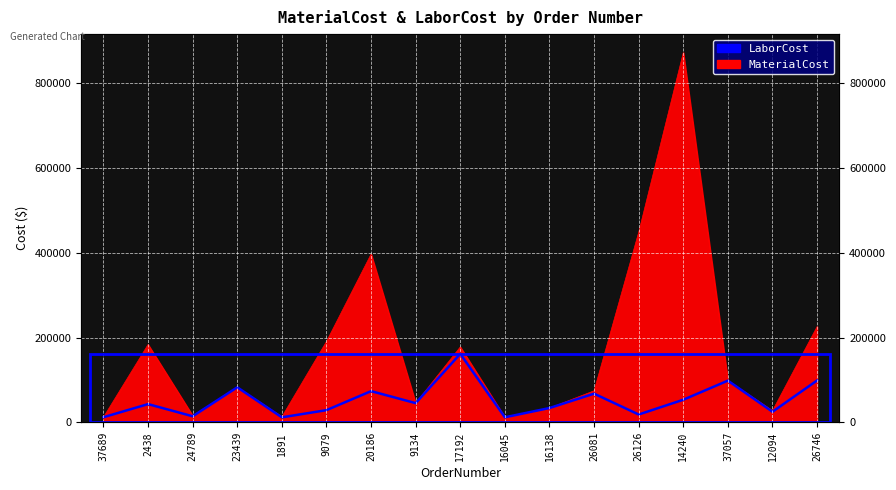

Reading left to right, list all the values displayed in this chart.

MaterialCost: 37689=12092.7	2438=183533.0	24789=15758.3	23439=82664.8	1891=13018.5	9079=190698.0	20186=396682.0	9134=45299.1	17192=177725.5	16045=11925.8	16138=33773.1	26081=74422.3	26126=448448.0	14240=871998.0	37057=98368.3	12094=27473.4	26746=225766.0
LaborCost: 37689=12092.7	2438=43018.0	24789=14326.4	23439=82664.8	1891=11835.0	9079=28762.3	20186=73606.0	9134=45299.1	17192=161566.9	16045=11925.8	16138=33773.1	26081=67656.6	26126=18469.4	14240=53328.3	37057=98368.3	12094=24975.6	26746=98784.4